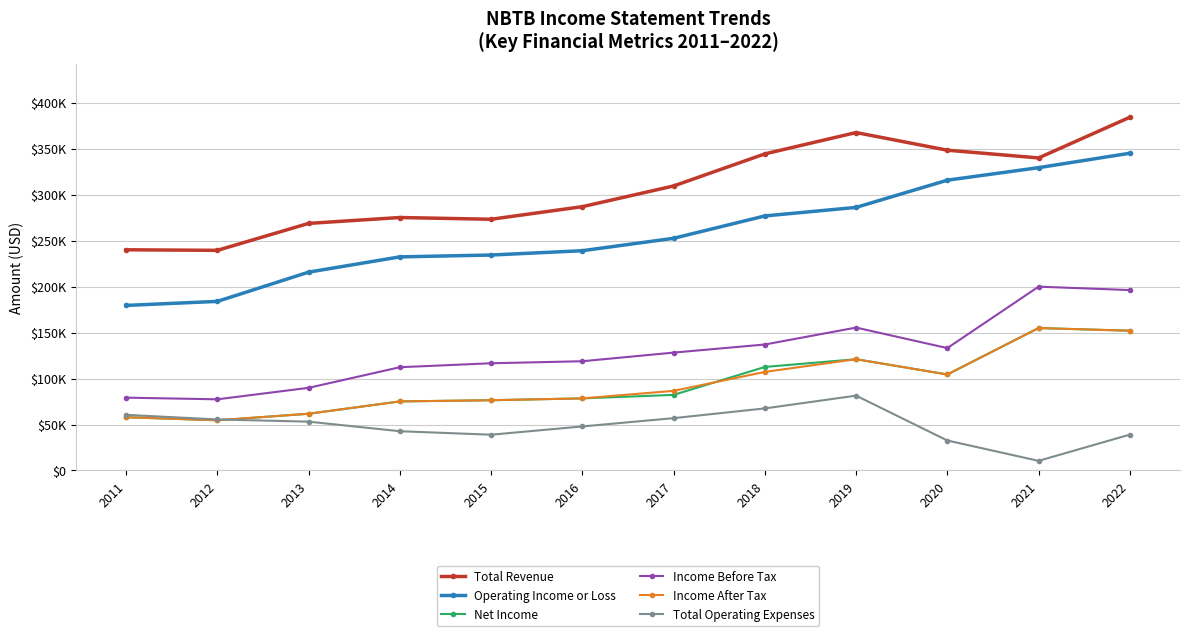

List the labels in order of Income Before Tax value, smallest first.

2012, 2011, 2013, 2014, 2015, 2016, 2017, 2020, 2018, 2019, 2022, 2021